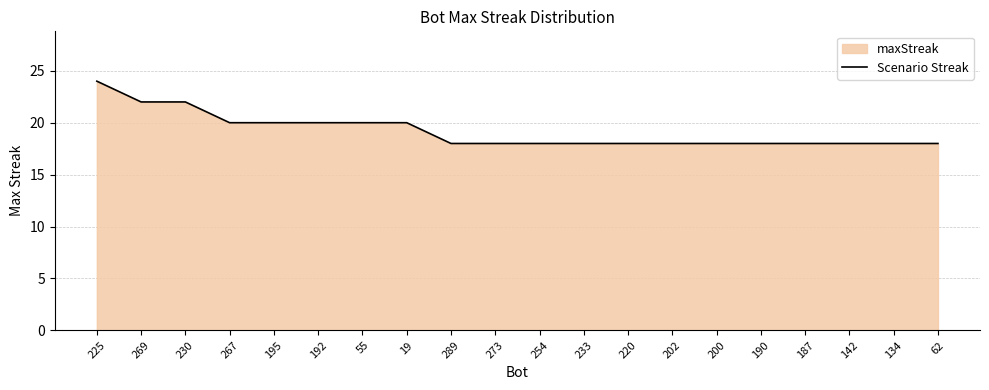

What is the approximate value at 267?

20